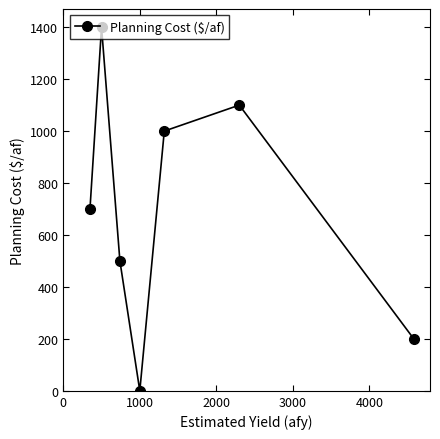

True or false: there are more than 0 points higher than both neighbors.

True